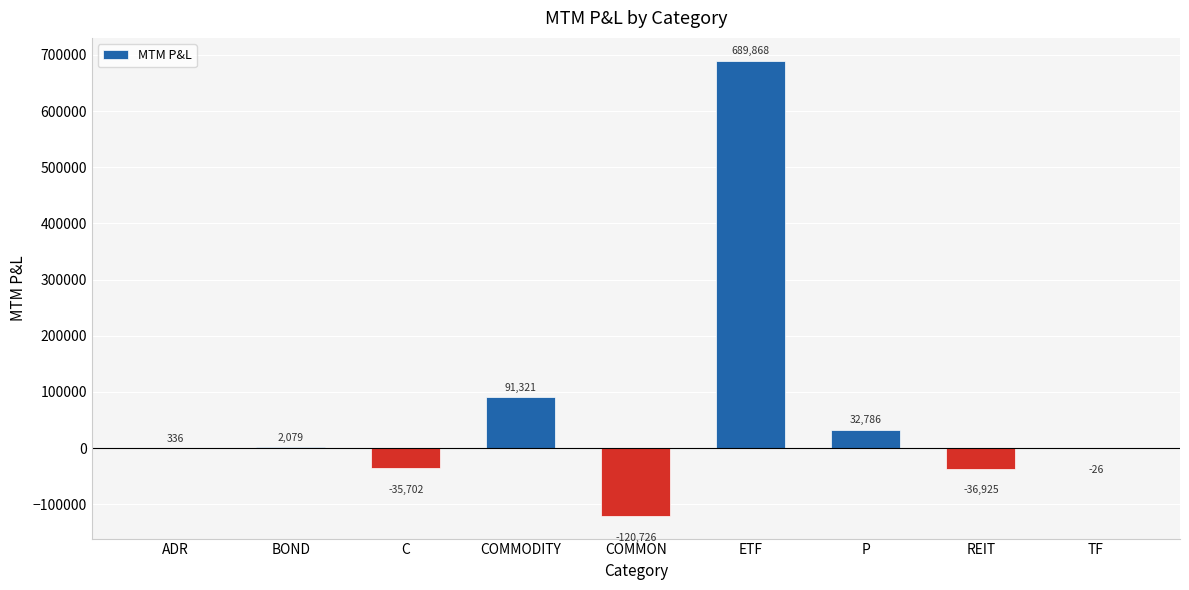

Which has a higher value, C or ETF?

ETF